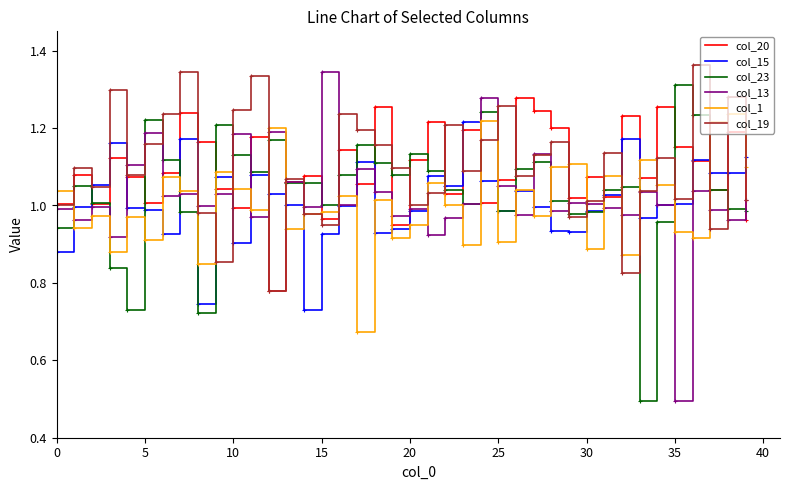

What is the smallest value displayed?

0.5